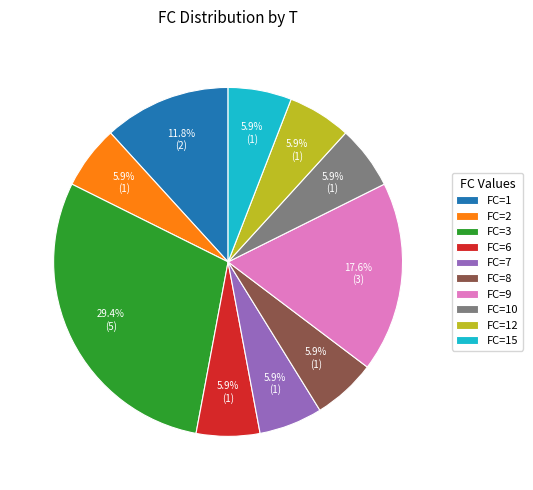

Approximately how many times larger is the value at FC=6 compared to FC=8?

1.0